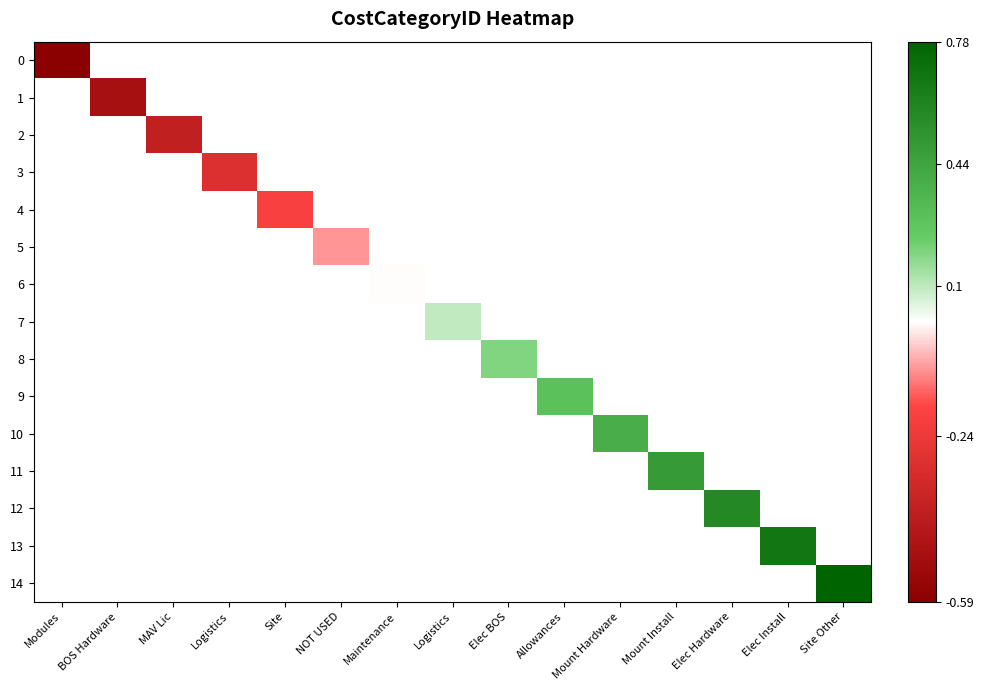

How many series are shown in this chart?

15